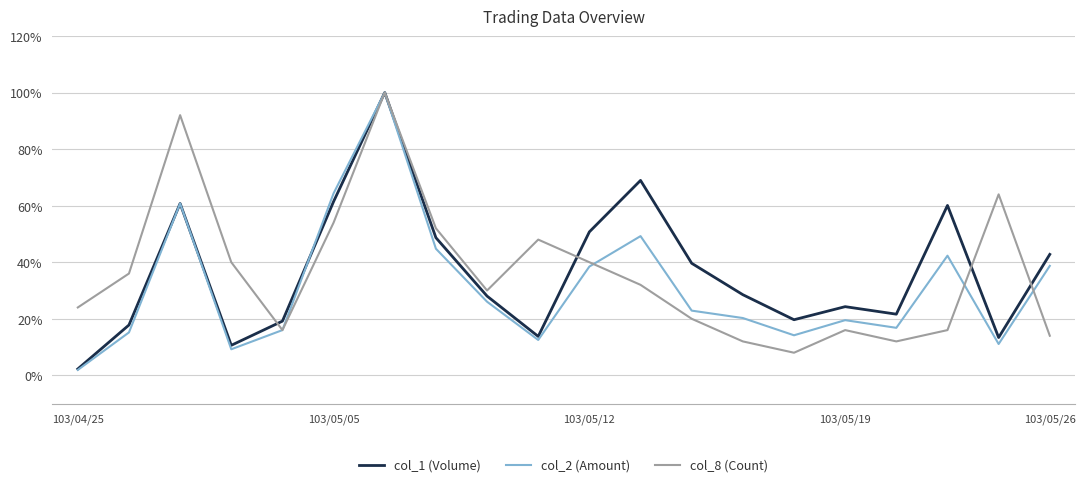

How many lines are shown in the chart?

3